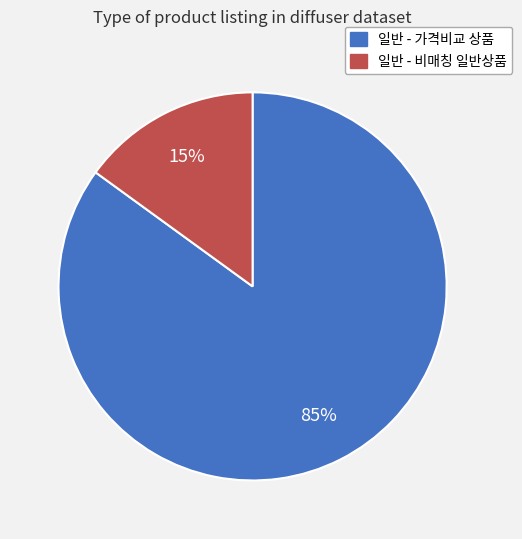

Does any single category account for the majority?

Yes